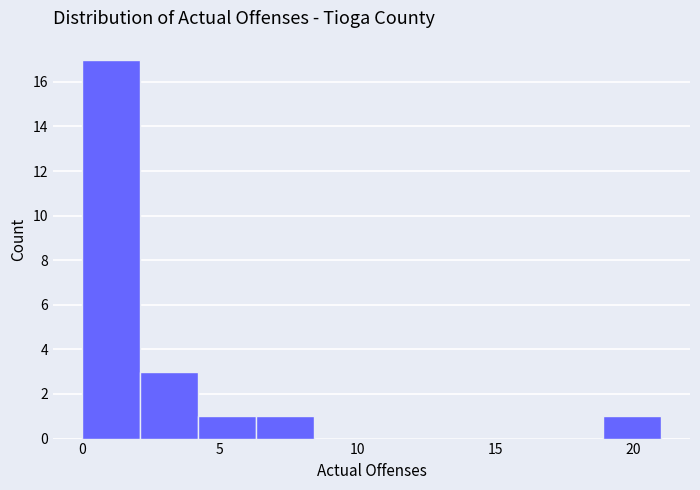

Reading left to right, transcribe this chart: for each bar, give the range it covers on the x-axis and its height. Neither the bar edges nor the heights are printed on the chart, so give them approximately, as read against the axes.

0.0 to 2.1: 17
2.1 to 4.2: 3
4.2 to 6.3: 1
6.3 to 8.4: 1
8.4 to 10.5: 0
10.5 to 12.6: 0
12.6 to 14.7: 0
14.7 to 16.8: 0
16.8 to 18.9: 0
18.9 to 21.0: 1